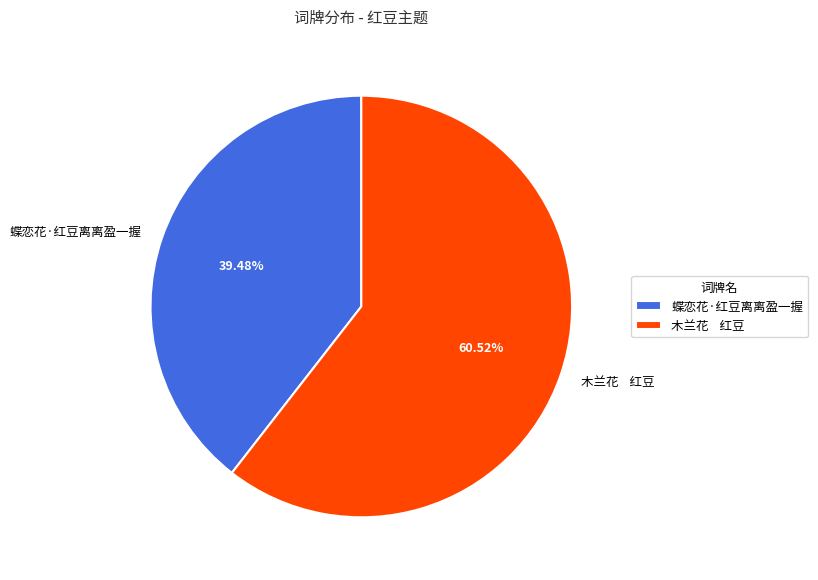

Which category accounts for the majority?

木兰花 红豆